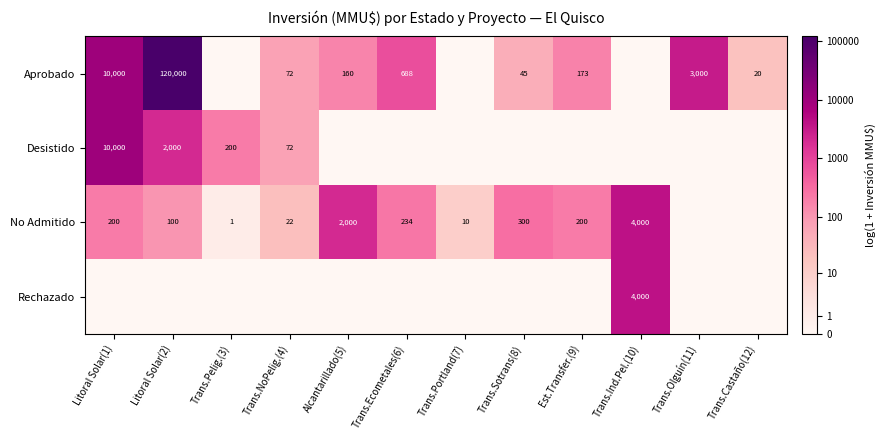

The value of Aprobado at Litoral Solar(1) is 4969. True or false?

False